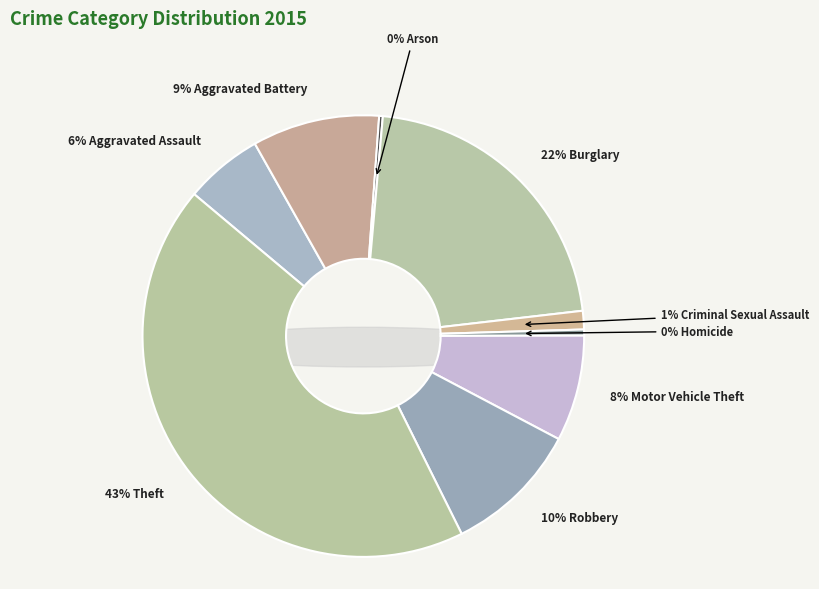

The Aggravated Battery slice represents 1% of the pie. True or false?

False